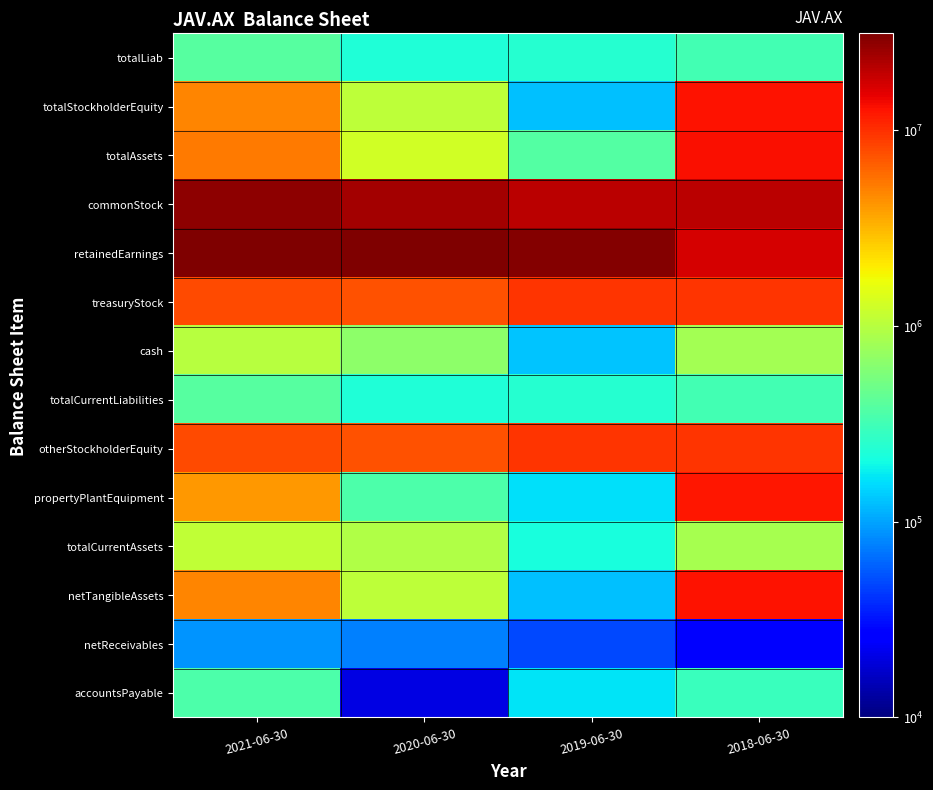

At which category does the chart reach its minimum across all series?

2020-06-30